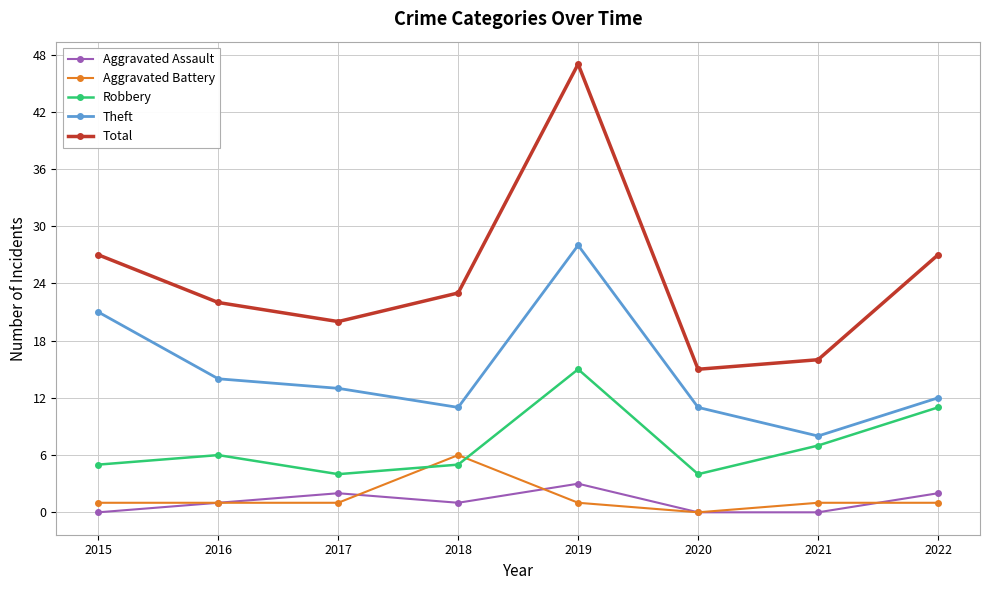

What value does the Aggravated Battery series have at 2017?

1